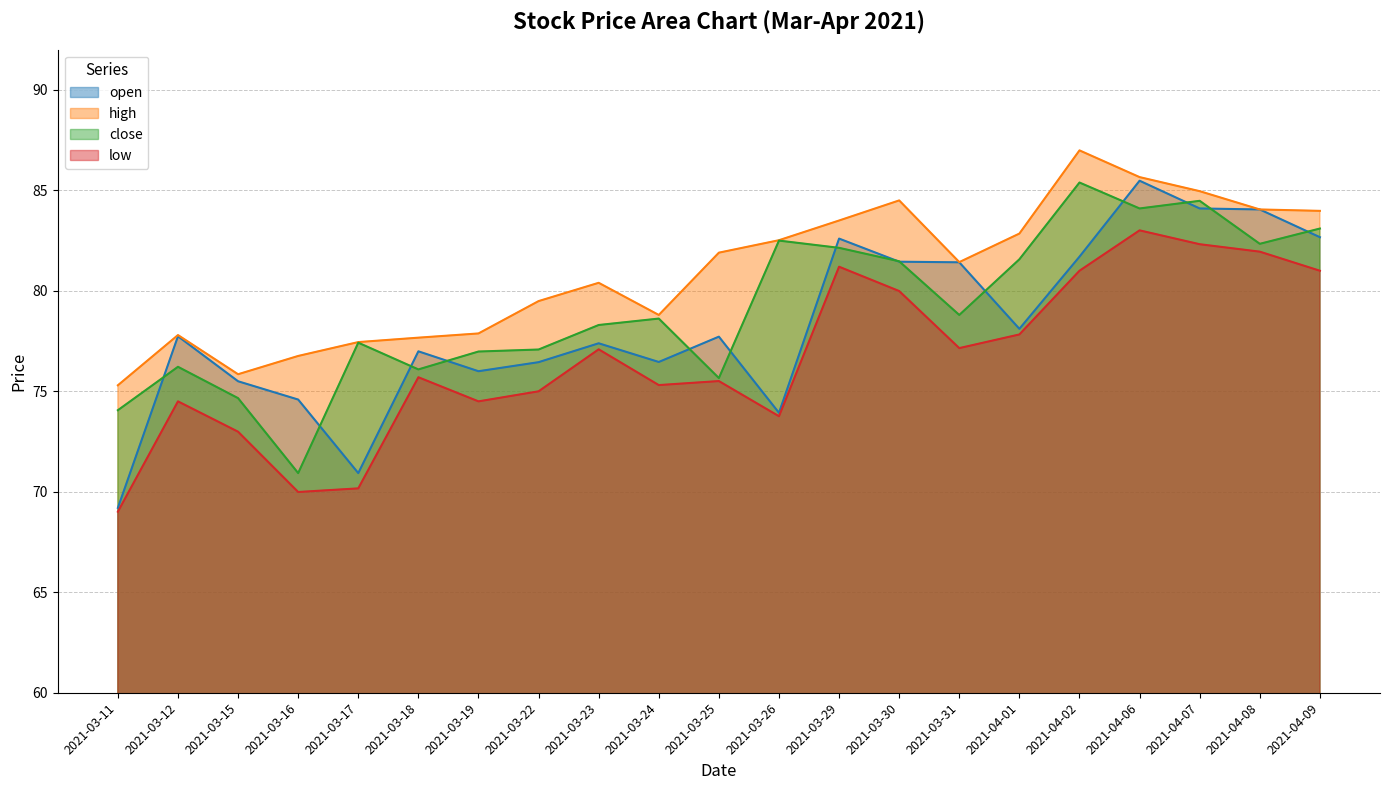

Reading left to right, list all the values displayed in this chart.

open: 2021-03-11=69.2	2021-03-12=77.7	2021-03-15=75.5	2021-03-16=74.6	2021-03-17=70.9	2021-03-18=77.0	2021-03-19=76.0	2021-03-22=76.5	2021-03-23=77.4	2021-03-24=76.5	2021-03-25=77.7	2021-03-26=73.9	2021-03-29=82.6	2021-03-30=81.5	2021-03-31=81.4	2021-04-01=78.1	2021-04-02=81.7	2021-04-06=85.5	2021-04-07=84.1	2021-04-08=84.0	2021-04-09=82.7
high: 2021-03-11=75.3	2021-03-12=77.8	2021-03-15=75.8	2021-03-16=76.8	2021-03-17=77.5	2021-03-18=77.7	2021-03-19=77.9	2021-03-22=79.5	2021-03-23=80.4	2021-03-24=78.8	2021-03-25=81.9	2021-03-26=82.5	2021-03-29=83.5	2021-03-30=84.5	2021-03-31=81.4	2021-04-01=82.8	2021-04-02=87.0	2021-04-06=85.7	2021-04-07=85.0	2021-04-08=84.0	2021-04-09=84.0
close: 2021-03-11=74.1	2021-03-12=76.2	2021-03-15=74.7	2021-03-16=70.9	2021-03-17=77.4	2021-03-18=76.1	2021-03-19=77.0	2021-03-22=77.1	2021-03-23=78.3	2021-03-24=78.6	2021-03-25=75.7	2021-03-26=82.5	2021-03-29=82.1	2021-03-30=81.5	2021-03-31=78.8	2021-04-01=81.6	2021-04-02=85.4	2021-04-06=84.1	2021-04-07=84.5	2021-04-08=82.3	2021-04-09=83.1
low: 2021-03-11=69.0	2021-03-12=74.5	2021-03-15=73.0	2021-03-16=70.0	2021-03-17=70.2	2021-03-18=75.7	2021-03-19=74.5	2021-03-22=75.0	2021-03-23=77.1	2021-03-24=75.3	2021-03-25=75.5	2021-03-26=73.8	2021-03-29=81.2	2021-03-30=80.0	2021-03-31=77.2	2021-04-01=77.8	2021-04-02=81.0	2021-04-06=83.0	2021-04-07=82.3	2021-04-08=82.0	2021-04-09=81.0